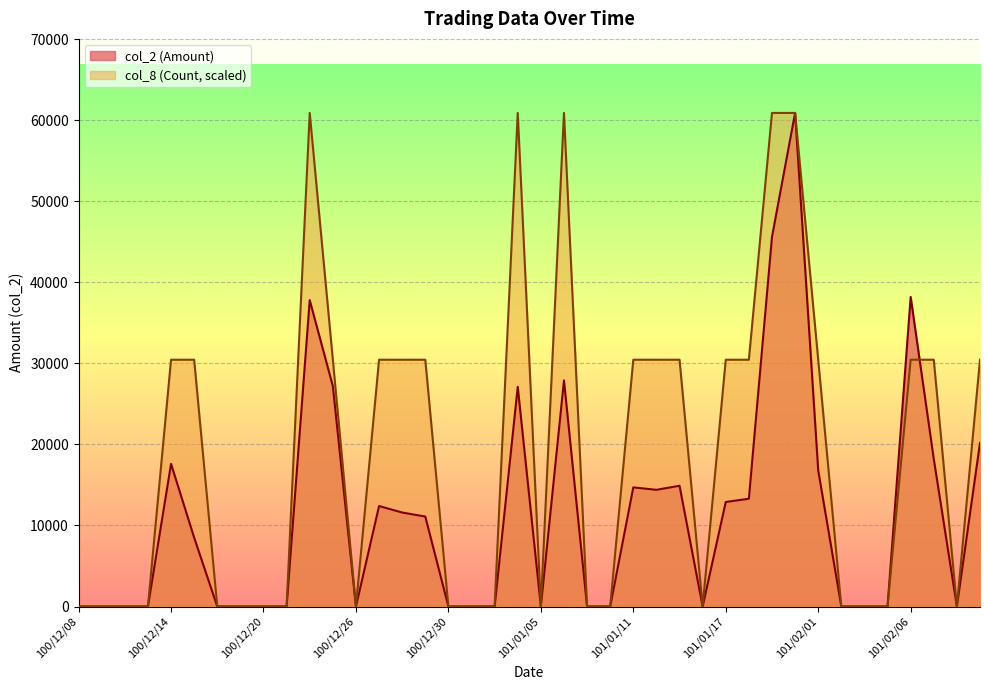

Is it true that col_2 equals 23642.0 at 100/12/14?

False